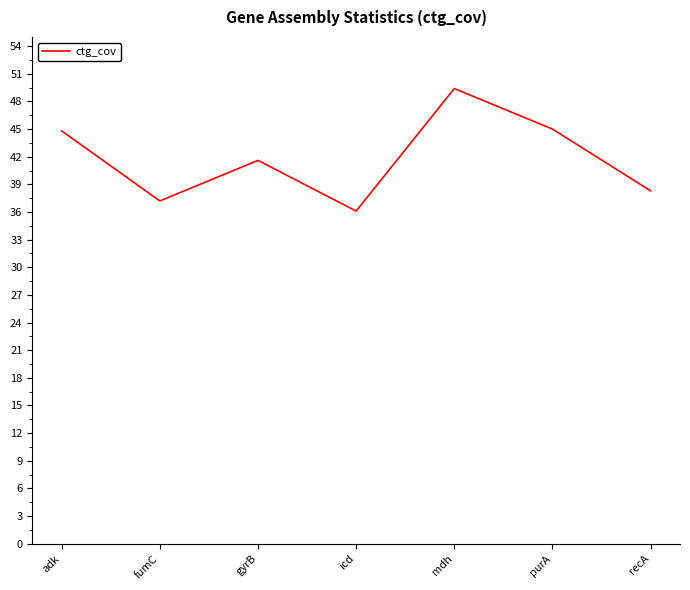

What is the greatest value displayed?

49.4